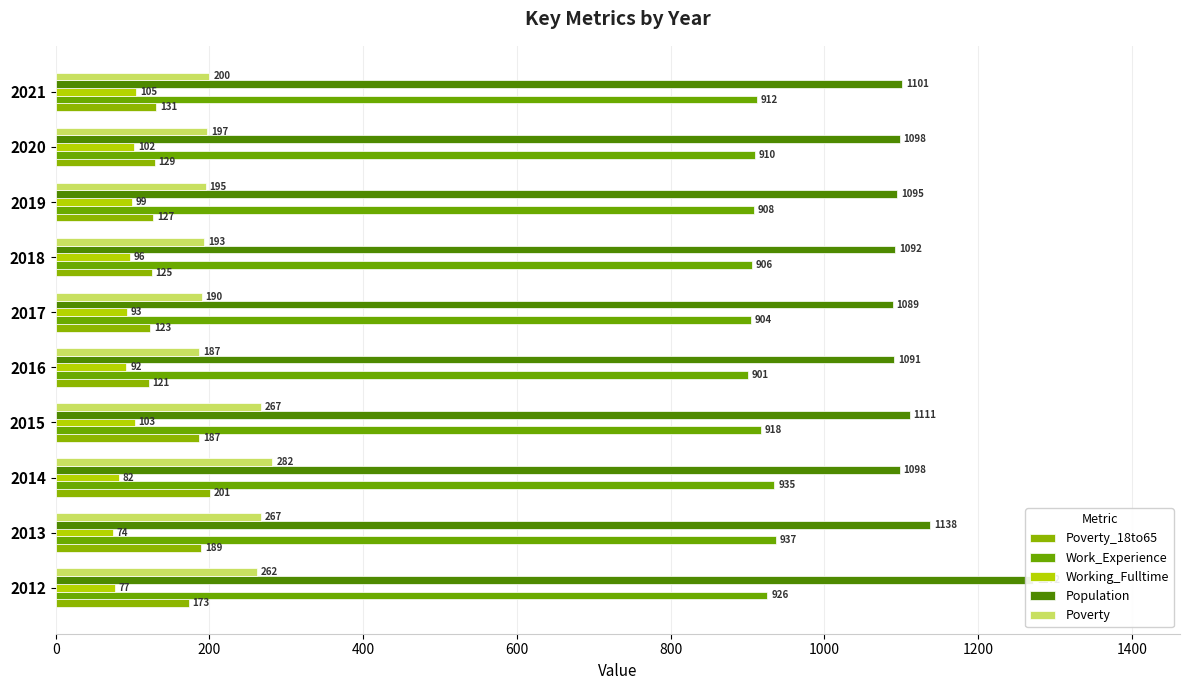

Does the chart contain stacked bars?

No